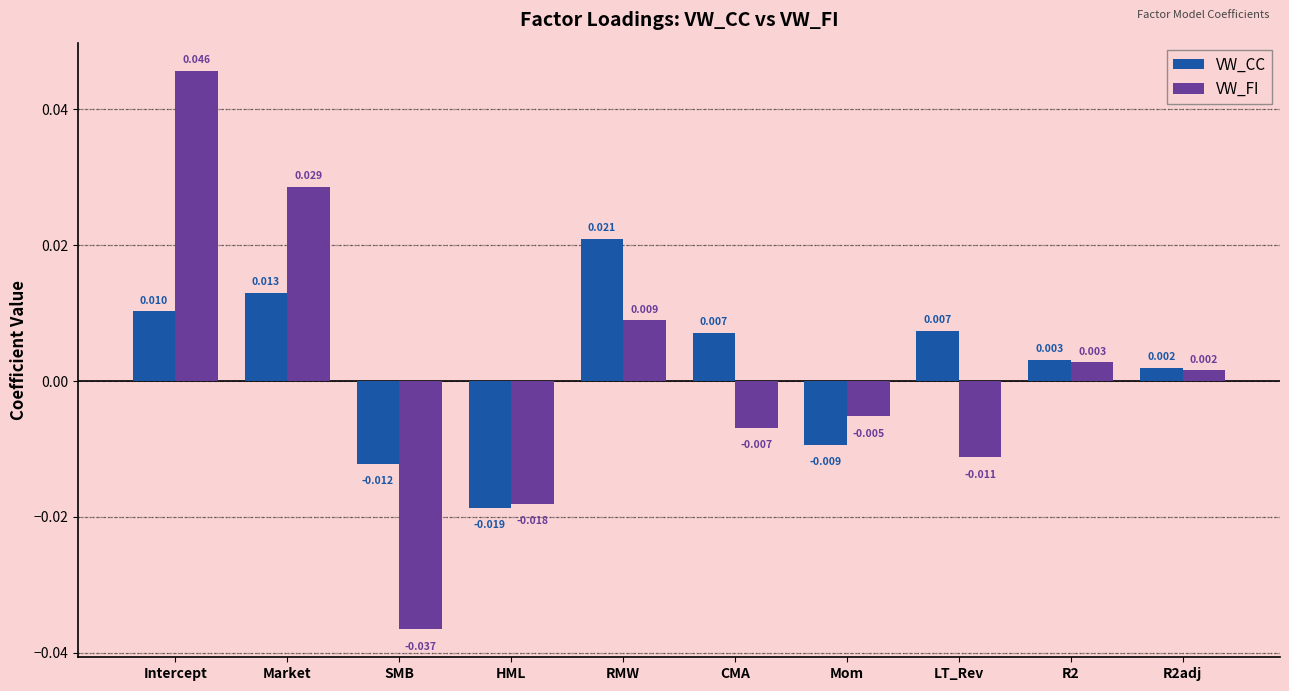

What is the label of the 5th bar from the right?

CMA